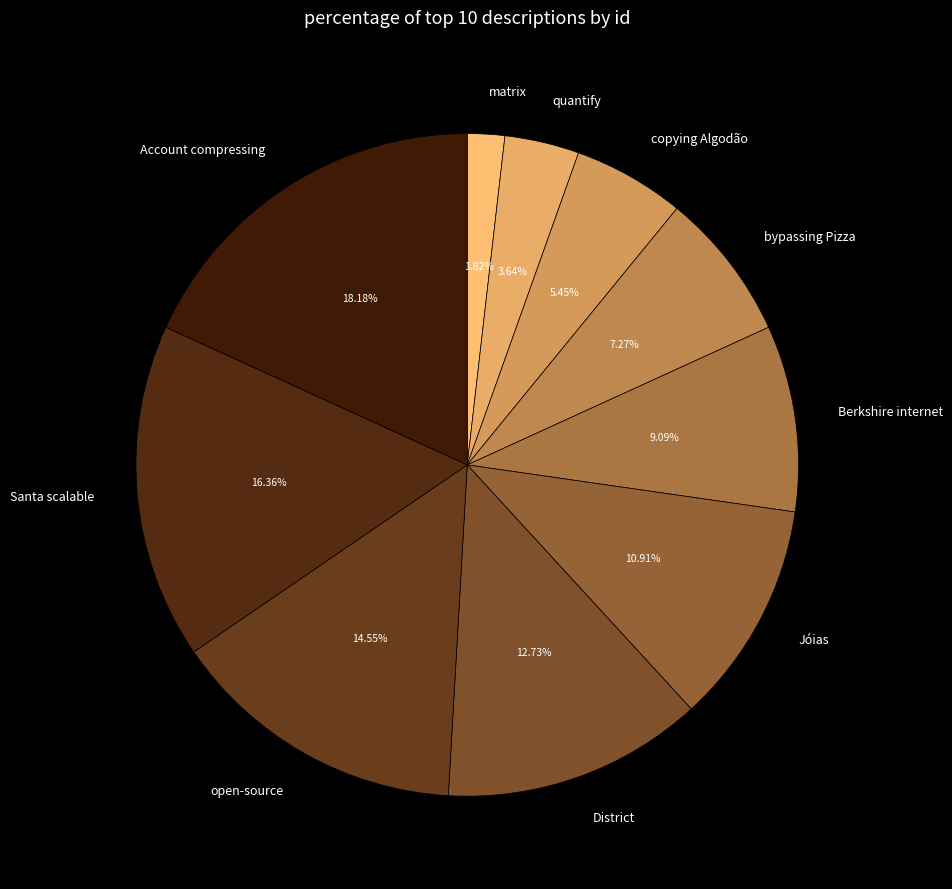

Which slice is the largest?

Account compressing